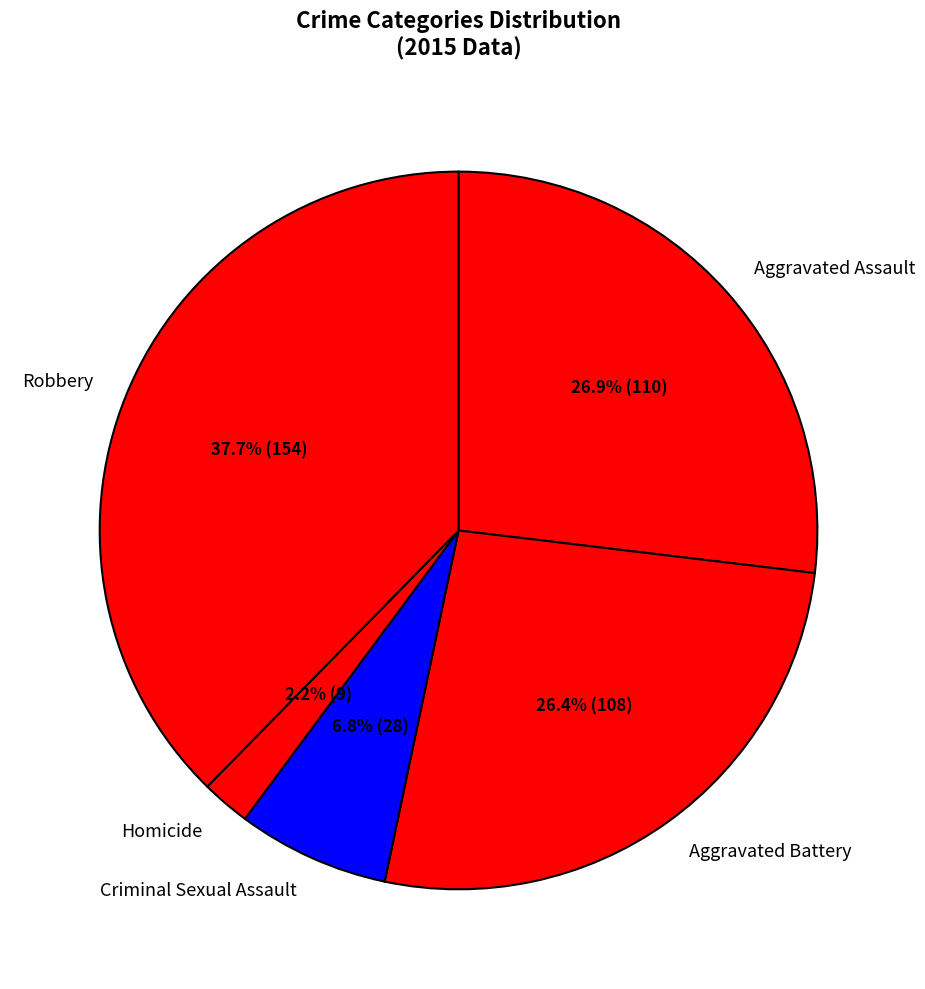

To the nearest percent, what is the difference between the Aggravated Battery and Criminal Sexual Assault slice percentages?

20%